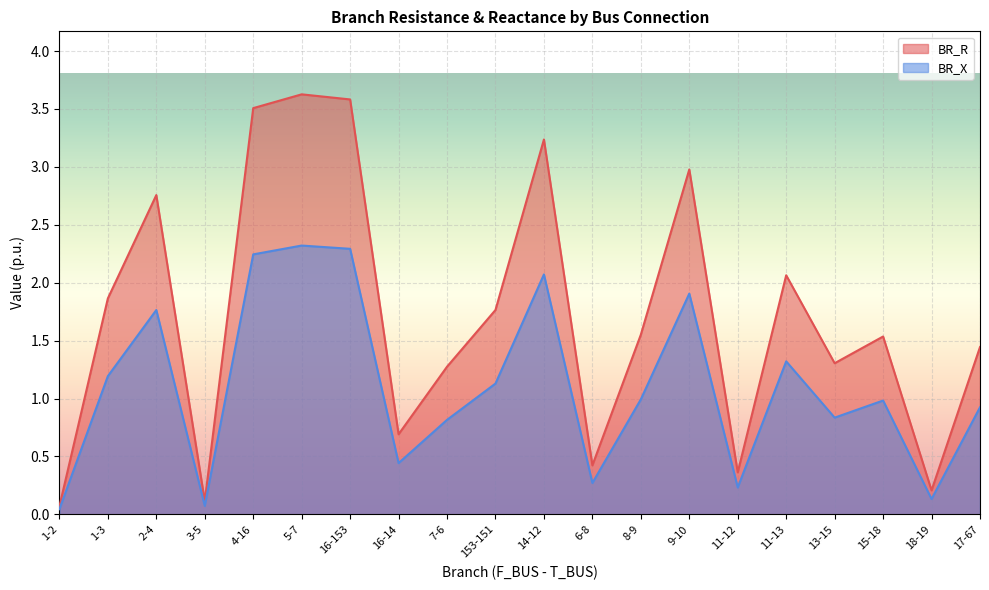

Where is BR_X nearest to the value 1?

8-9